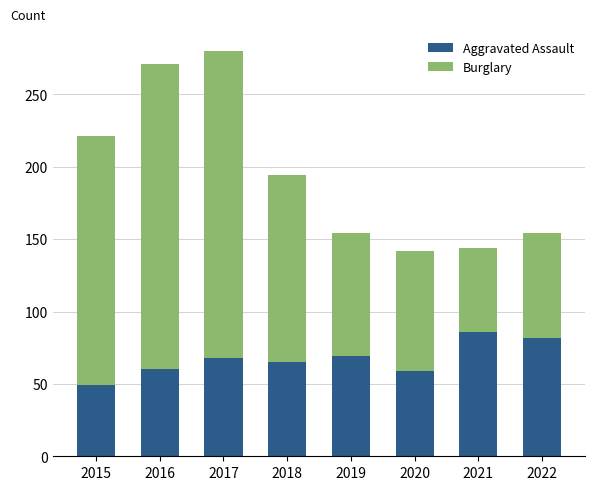

The value of Aggravated Assault at 2019 is 95. True or false?

False